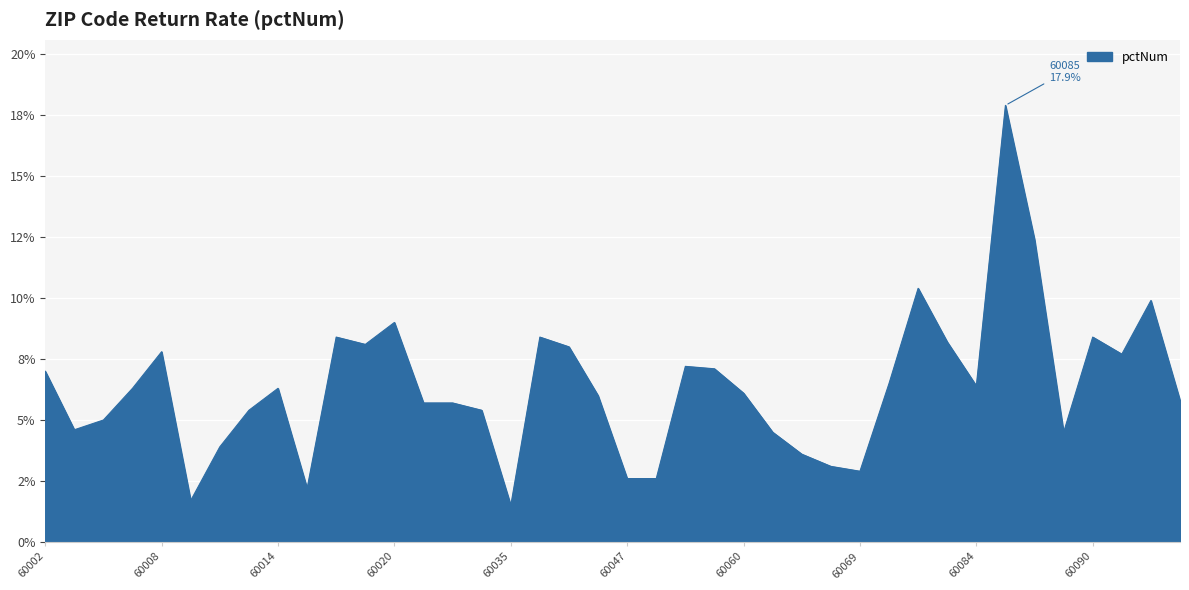

What is the difference between the maximum and minimum values?

16.4